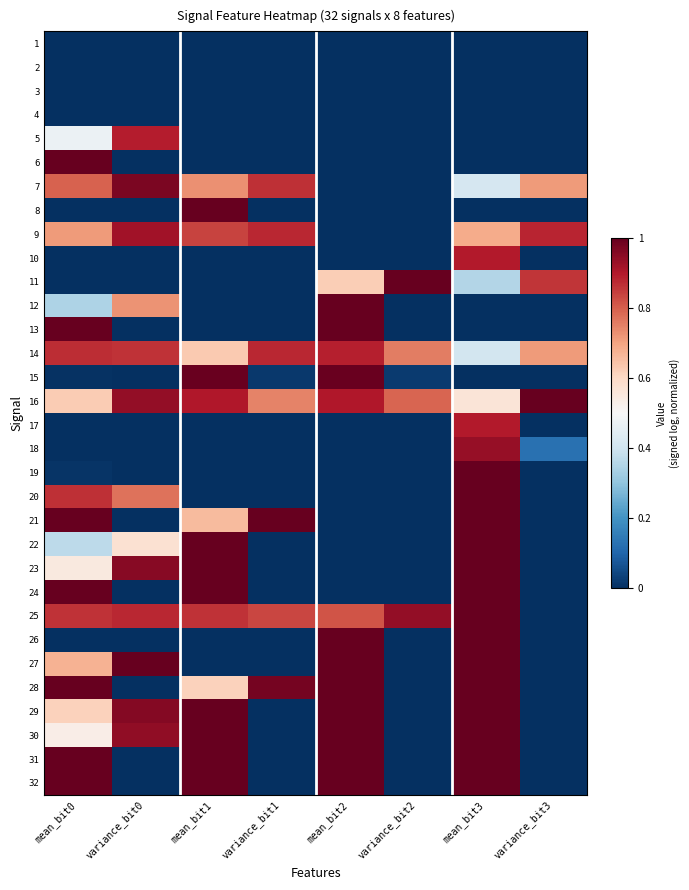

Reading right to left, transcribe all the data shown in this chart.

1: variance_bit3=0.0	mean_bit3=0.0	variance_bit2=0.0	mean_bit2=0.0	variance_bit1=0.0	mean_bit1=0.0	variance_bit0=0.0	mean_bit0=0.0
2: variance_bit3=0.0	mean_bit3=0.0	variance_bit2=0.0	mean_bit2=0.0	variance_bit1=0.0	mean_bit1=0.0	variance_bit0=0.0	mean_bit0=0.0
3: variance_bit3=0.0	mean_bit3=0.0	variance_bit2=0.0	mean_bit2=0.0	variance_bit1=0.0	mean_bit1=0.0	variance_bit0=0.0	mean_bit0=0.0
4: variance_bit3=0.0	mean_bit3=0.0	variance_bit2=0.0	mean_bit2=0.0	variance_bit1=0.0	mean_bit1=0.0	variance_bit0=0.0	mean_bit0=0.0
5: variance_bit3=0.0	mean_bit3=0.0	variance_bit2=0.0	mean_bit2=0.0	variance_bit1=0.0	mean_bit1=0.0	variance_bit0=0.9	mean_bit0=0.5
6: variance_bit3=0.0	mean_bit3=0.0	variance_bit2=0.0	mean_bit2=0.0	variance_bit1=0.0	mean_bit1=0.0	variance_bit0=0.0	mean_bit0=1.0
7: variance_bit3=0.7	mean_bit3=0.4	variance_bit2=0.0	mean_bit2=0.0	variance_bit1=0.9	mean_bit1=0.7	variance_bit0=1.0	mean_bit0=0.8
8: variance_bit3=0.0	mean_bit3=0.0	variance_bit2=0.0	mean_bit2=0.0	variance_bit1=0.0	mean_bit1=1.0	variance_bit0=0.0	mean_bit0=0.0
9: variance_bit3=0.9	mean_bit3=0.7	variance_bit2=0.0	mean_bit2=0.0	variance_bit1=0.9	mean_bit1=0.8	variance_bit0=0.9	mean_bit0=0.7
10: variance_bit3=0.0	mean_bit3=0.9	variance_bit2=0.0	mean_bit2=0.0	variance_bit1=0.0	mean_bit1=0.0	variance_bit0=0.0	mean_bit0=0.0
11: variance_bit3=0.9	mean_bit3=0.4	variance_bit2=1.0	mean_bit2=0.6	variance_bit1=0.0	mean_bit1=0.0	variance_bit0=0.0	mean_bit0=0.0
12: variance_bit3=0.0	mean_bit3=0.0	variance_bit2=0.0	mean_bit2=1.0	variance_bit1=0.0	mean_bit1=0.0	variance_bit0=0.7	mean_bit0=0.3
13: variance_bit3=0.0	mean_bit3=0.0	variance_bit2=0.0	mean_bit2=1.0	variance_bit1=0.0	mean_bit1=0.0	variance_bit0=0.0	mean_bit0=1.0
14: variance_bit3=0.7	mean_bit3=0.4	variance_bit2=0.8	mean_bit2=0.9	variance_bit1=0.9	mean_bit1=0.6	variance_bit0=0.9	mean_bit0=0.9
15: variance_bit3=0.0	mean_bit3=0.0	variance_bit2=0.0	mean_bit2=1.0	variance_bit1=0.0	mean_bit1=1.0	variance_bit0=0.0	mean_bit0=0.0
16: variance_bit3=1.0	mean_bit3=0.6	variance_bit2=0.8	mean_bit2=0.9	variance_bit1=0.7	mean_bit1=0.9	variance_bit0=0.9	mean_bit0=0.6
17: variance_bit3=0.0	mean_bit3=0.9	variance_bit2=0.0	mean_bit2=0.0	variance_bit1=0.0	mean_bit1=0.0	variance_bit0=0.0	mean_bit0=0.0
18: variance_bit3=0.1	mean_bit3=0.9	variance_bit2=0.0	mean_bit2=0.0	variance_bit1=0.0	mean_bit1=0.0	variance_bit0=0.0	mean_bit0=0.0
19: variance_bit3=0.0	mean_bit3=1.0	variance_bit2=0.0	mean_bit2=0.0	variance_bit1=0.0	mean_bit1=0.0	variance_bit0=0.0	mean_bit0=0.0
20: variance_bit3=0.0	mean_bit3=1.0	variance_bit2=0.0	mean_bit2=0.0	variance_bit1=0.0	mean_bit1=0.0	variance_bit0=0.8	mean_bit0=0.9
21: variance_bit3=0.0	mean_bit3=1.0	variance_bit2=0.0	mean_bit2=0.0	variance_bit1=1.0	mean_bit1=0.7	variance_bit0=0.0	mean_bit0=1.0
22: variance_bit3=0.0	mean_bit3=1.0	variance_bit2=0.0	mean_bit2=0.0	variance_bit1=0.0	mean_bit1=1.0	variance_bit0=0.6	mean_bit0=0.4
23: variance_bit3=0.0	mean_bit3=1.0	variance_bit2=0.0	mean_bit2=0.0	variance_bit1=0.0	mean_bit1=1.0	variance_bit0=1.0	mean_bit0=0.5
24: variance_bit3=0.0	mean_bit3=1.0	variance_bit2=0.0	mean_bit2=0.0	variance_bit1=0.0	mean_bit1=1.0	variance_bit0=0.0	mean_bit0=1.0
25: variance_bit3=0.0	mean_bit3=1.0	variance_bit2=0.9	mean_bit2=0.8	variance_bit1=0.8	mean_bit1=0.9	variance_bit0=0.9	mean_bit0=0.9
26: variance_bit3=0.0	mean_bit3=1.0	variance_bit2=0.0	mean_bit2=1.0	variance_bit1=0.0	mean_bit1=0.0	variance_bit0=0.0	mean_bit0=0.0
27: variance_bit3=0.0	mean_bit3=1.0	variance_bit2=0.0	mean_bit2=1.0	variance_bit1=0.0	mean_bit1=0.0	variance_bit0=1.0	mean_bit0=0.7
28: variance_bit3=0.0	mean_bit3=1.0	variance_bit2=0.0	mean_bit2=1.0	variance_bit1=1.0	mean_bit1=0.6	variance_bit0=0.0	mean_bit0=1.0
29: variance_bit3=0.0	mean_bit3=1.0	variance_bit2=0.0	mean_bit2=1.0	variance_bit1=0.0	mean_bit1=1.0	variance_bit0=1.0	mean_bit0=0.6
30: variance_bit3=0.0	mean_bit3=1.0	variance_bit2=0.0	mean_bit2=1.0	variance_bit1=0.0	mean_bit1=1.0	variance_bit0=0.9	mean_bit0=0.5
31: variance_bit3=0.0	mean_bit3=1.0	variance_bit2=0.0	mean_bit2=1.0	variance_bit1=0.0	mean_bit1=1.0	variance_bit0=0.0	mean_bit0=1.0
32: variance_bit3=0.0	mean_bit3=1.0	variance_bit2=0.0	mean_bit2=1.0	variance_bit1=0.0	mean_bit1=1.0	variance_bit0=0.0	mean_bit0=1.0